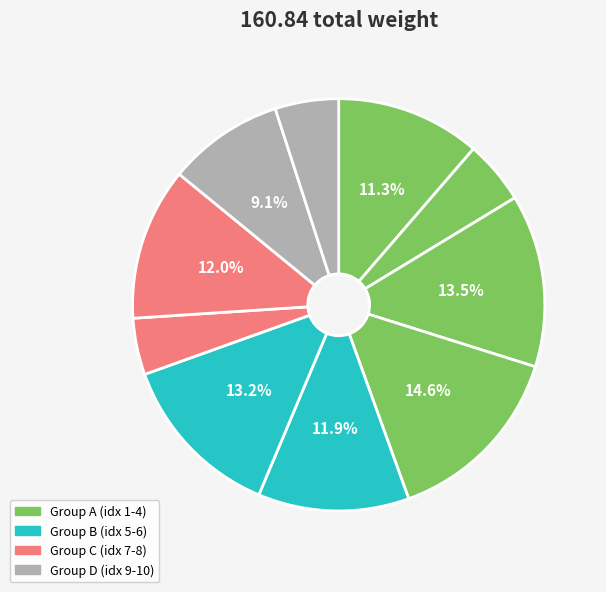

How many segments does this pie chart have?

10